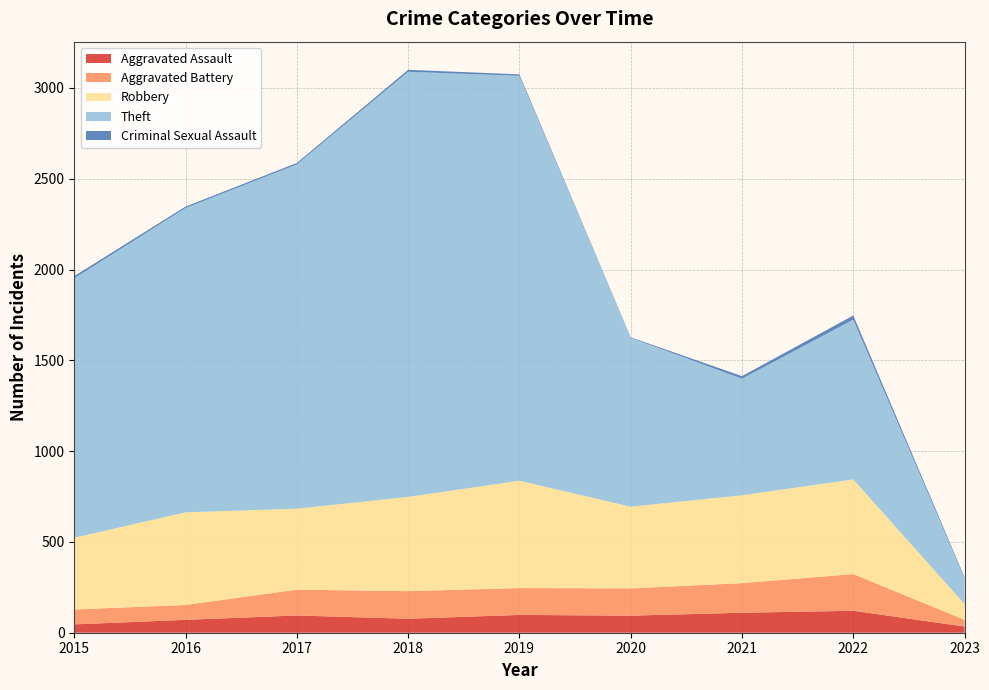

Reading right to left, transcribe all the data shown in this chart.

Aggravated Assault: 2023=34	2022=121	2021=110	2020=94	2019=98	2018=77	2017=95	2016=71	2015=46
Aggravated Battery: 2023=37	2022=202	2021=163	2020=150	2019=148	2018=152	2017=142	2016=82	2015=82
Robbery: 2023=87	2022=521	2021=484	2020=450	2019=591	2018=519	2017=446	2016=510	2015=395
Theft: 2023=142	2022=880	2021=642	2020=930	2019=2230	2018=2341	2017=1896	2016=1676	2015=1429
Criminal Sexual Assault: 2023=6	2022=23	2021=14	2020=3	2019=8	2018=11	2017=8	2016=8	2015=12